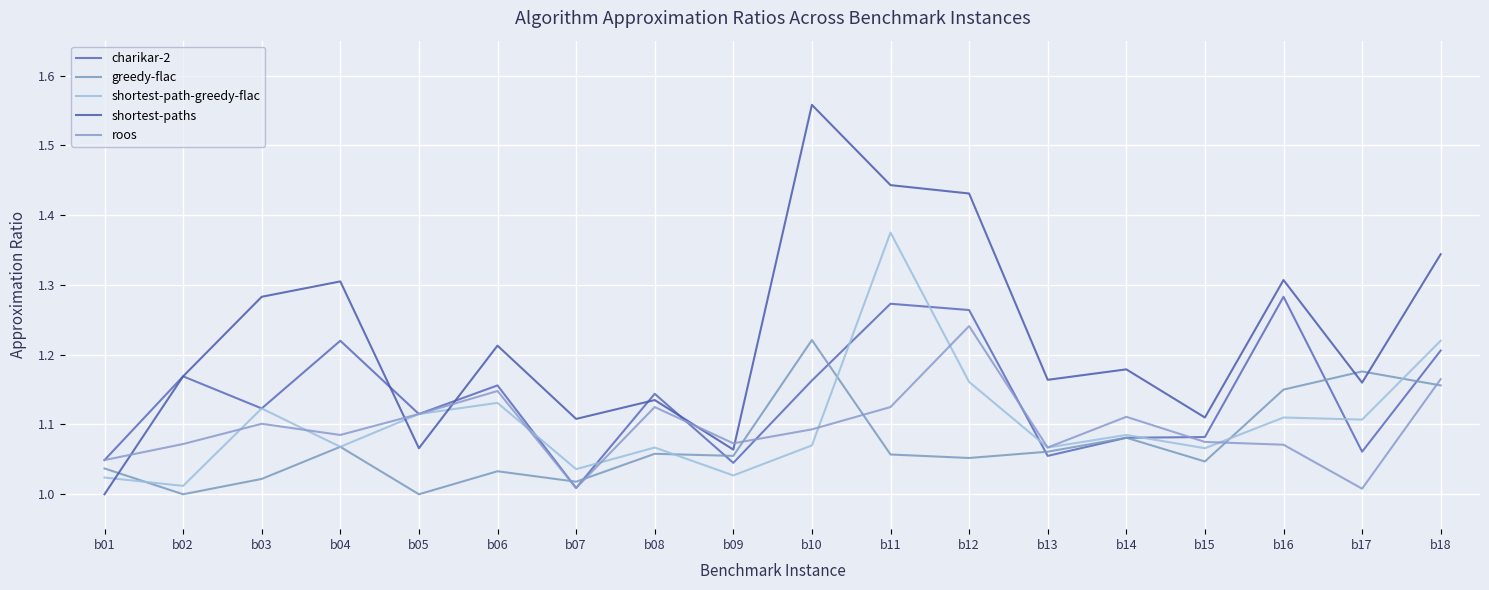

At which label does shortest-paths reach its peak?

b10